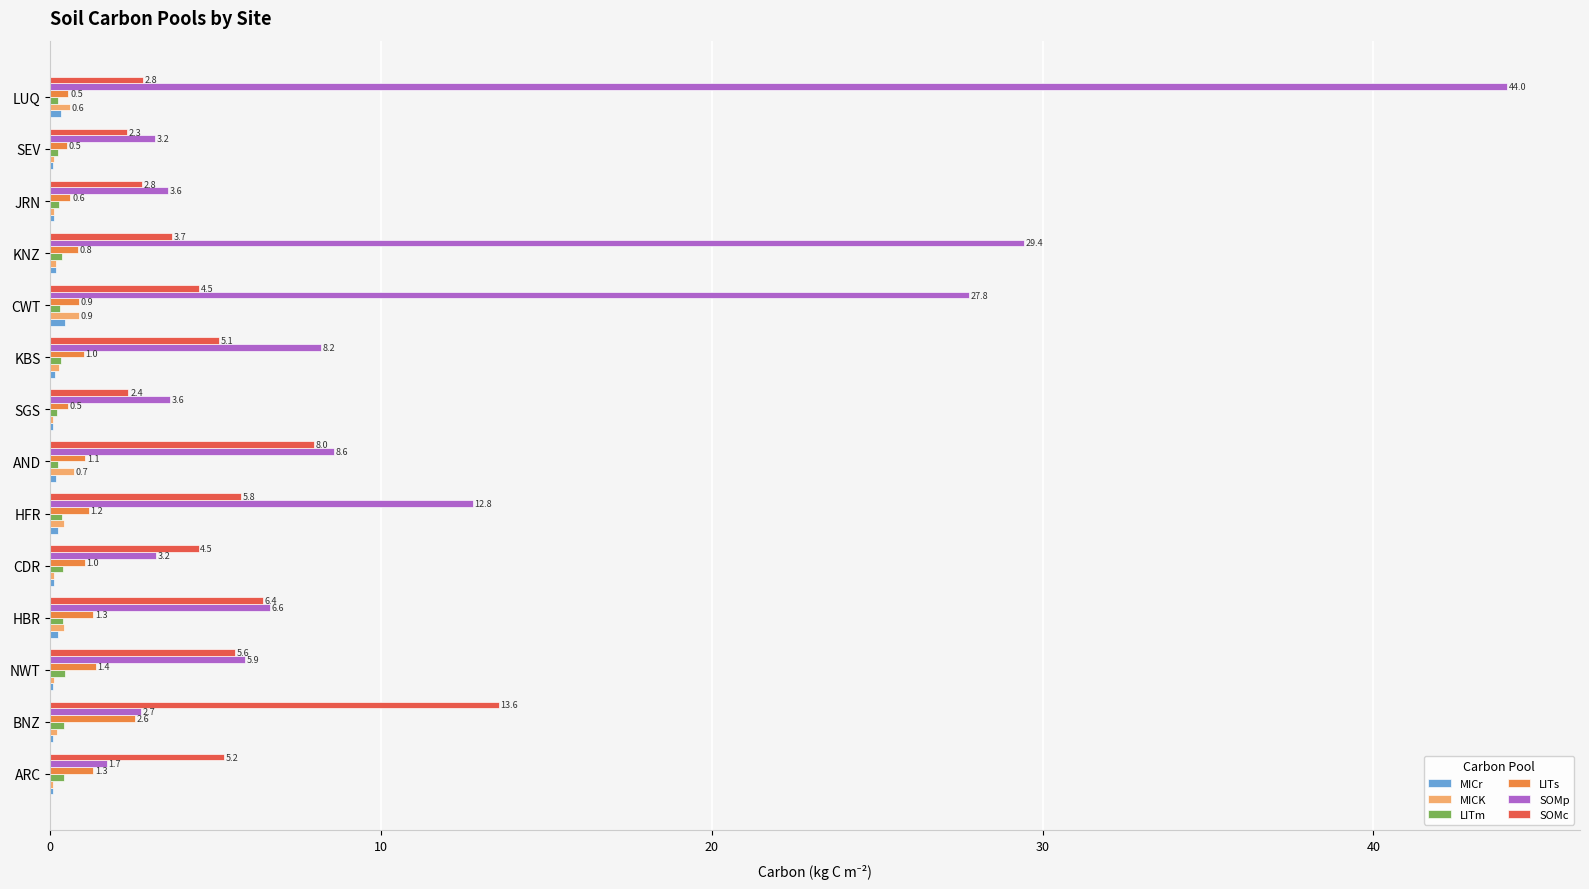

What is the maximum value shown in the chart?

44.0